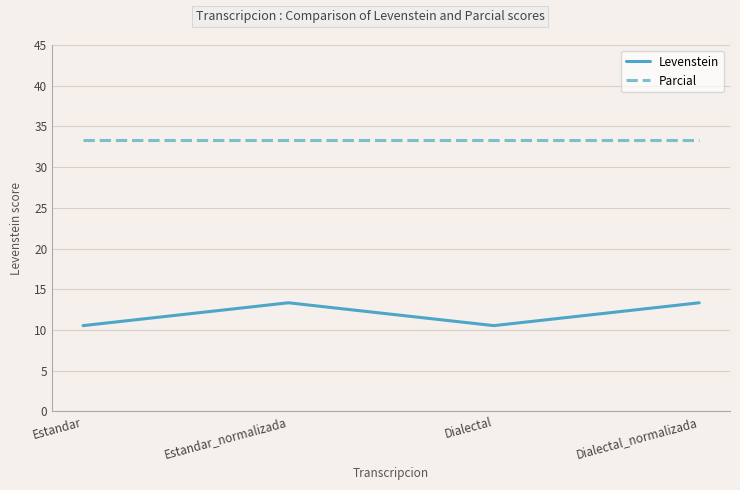

What is the minimum value shown in the chart?

10.5